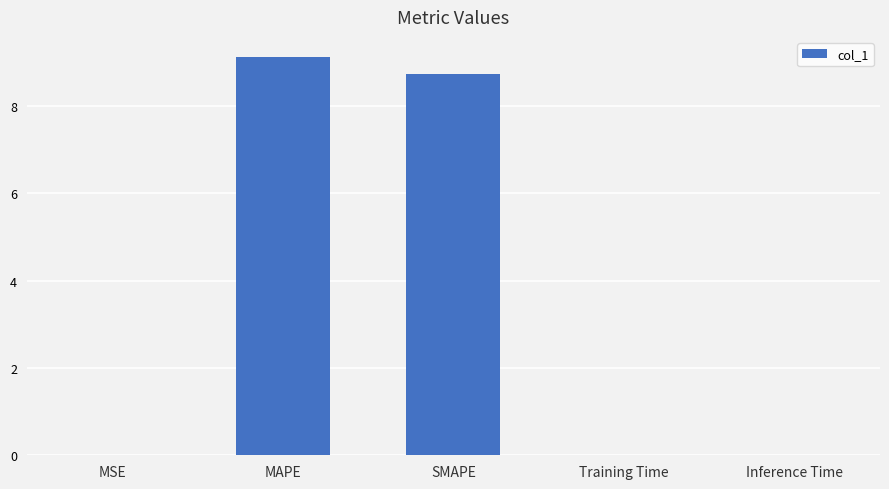

What is the sum of all values?

17.9